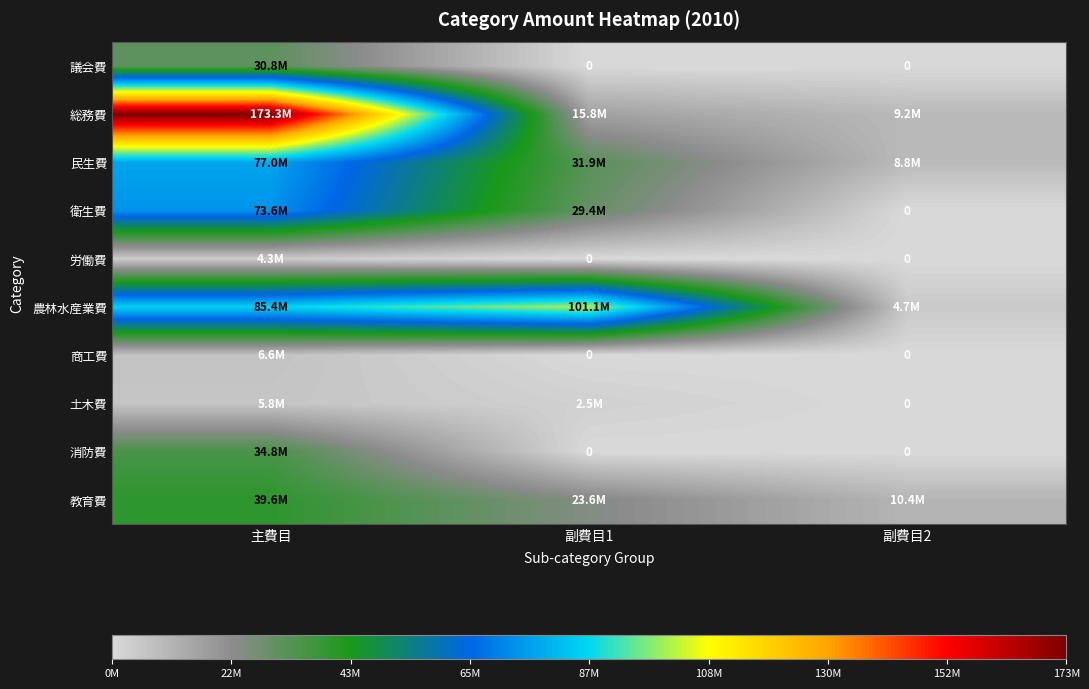

Which series changed the most between 副費目1 and 副費目2?

農林水産業費